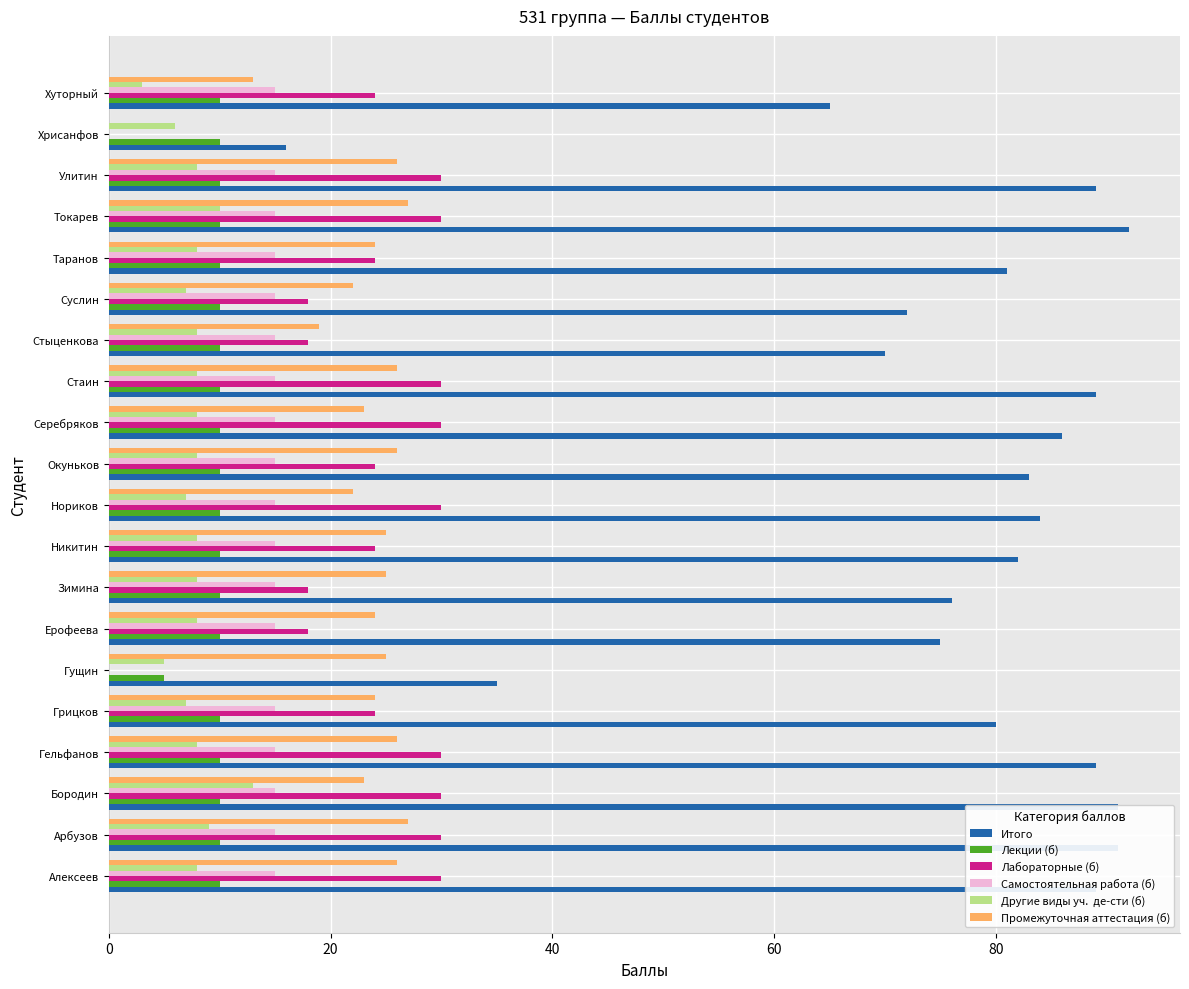

What is the maximum value shown in the chart?

92